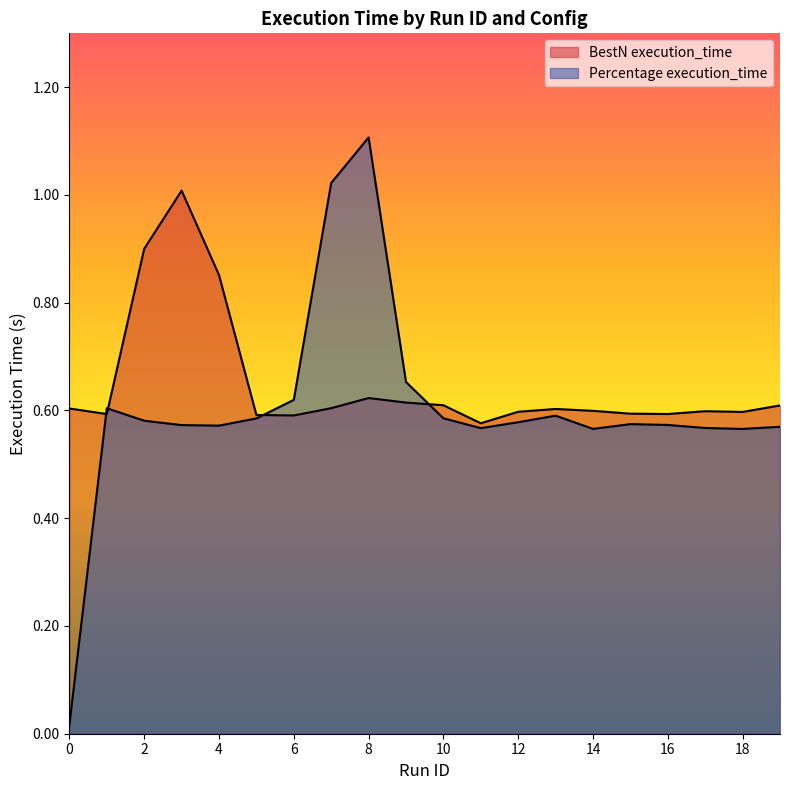

How many lines are shown in the chart?

2